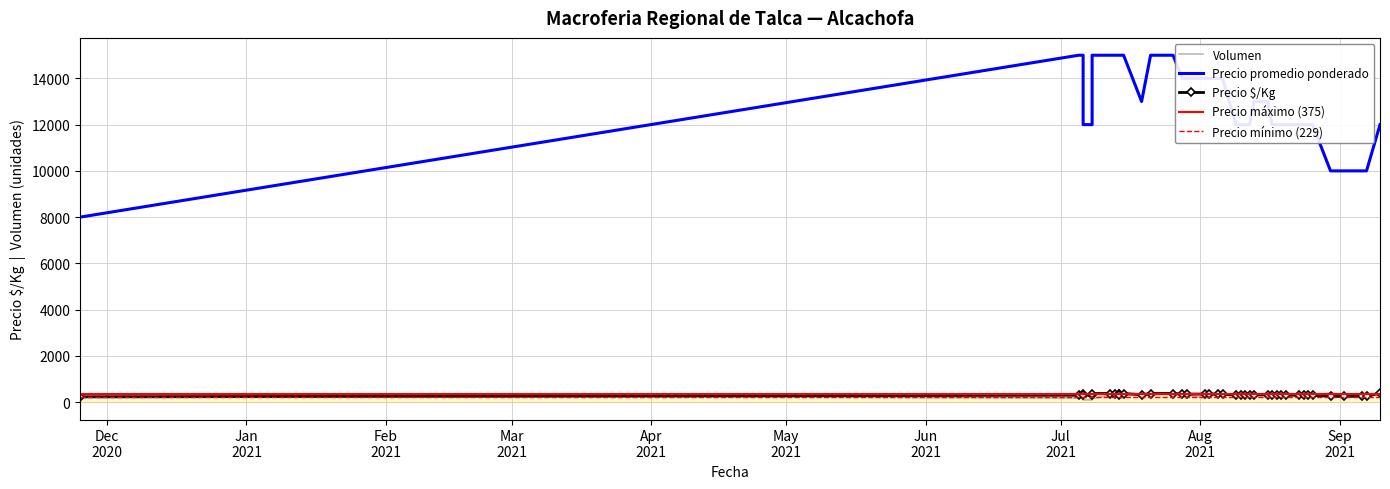

Reading right to left, list all the values displayed in this chart.

Precio $/Kg: 300	250	400	350	250	375	375	300	300	250	300	350	300	300	375	300	325	300	300	375	300	300	375	350	325	350	300	300	350	350	375	300	250	375	229	300	375	300	375	325
Precio promedio ponderado: 12000	10000	12000	14000	10000	15000	15000	15000	12000	10000	12000	14000	12000	12000	15000	12000	13000	12000	12000	15000	12000	12000	15000	14000	13000	14000	12000	12000	14000	14000	15000	12000	10000	15000	8000	15000	15000	12000	15000	13000
Volumen: 300	400	300	300	300	400	300	400	300	300	300	300	300	300	300	300	300	400	300	300	200	100	150	300	300	200	300	300	300	300	400	300	300	200	300	180	300	100	200	200